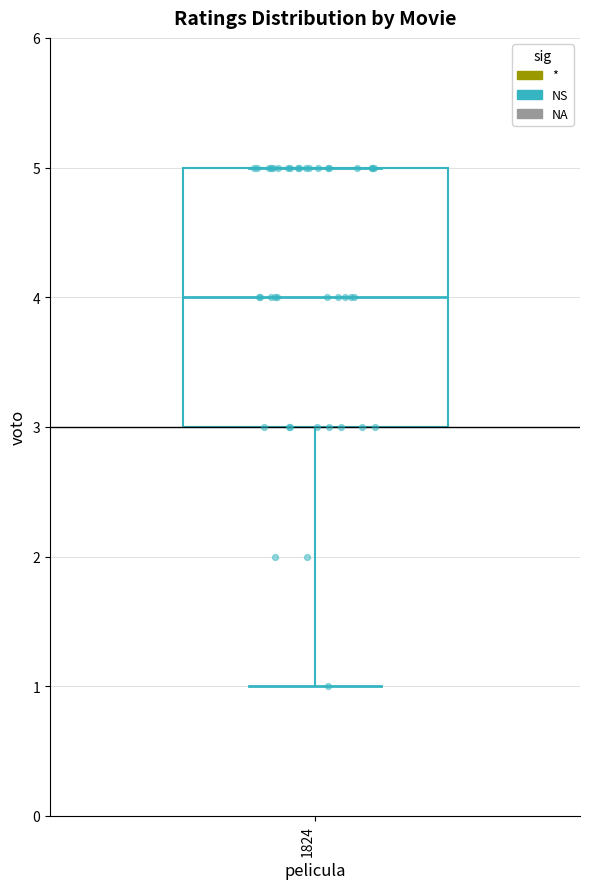

Transcribe this box plot: give where the median line is, the range the box spans, and where the two whiskers end, as read against the y-axis. The values are not printed on the chart, so give them approximately, as read against the axis.

median 4, box 3 to 5, whiskers 1 to 5